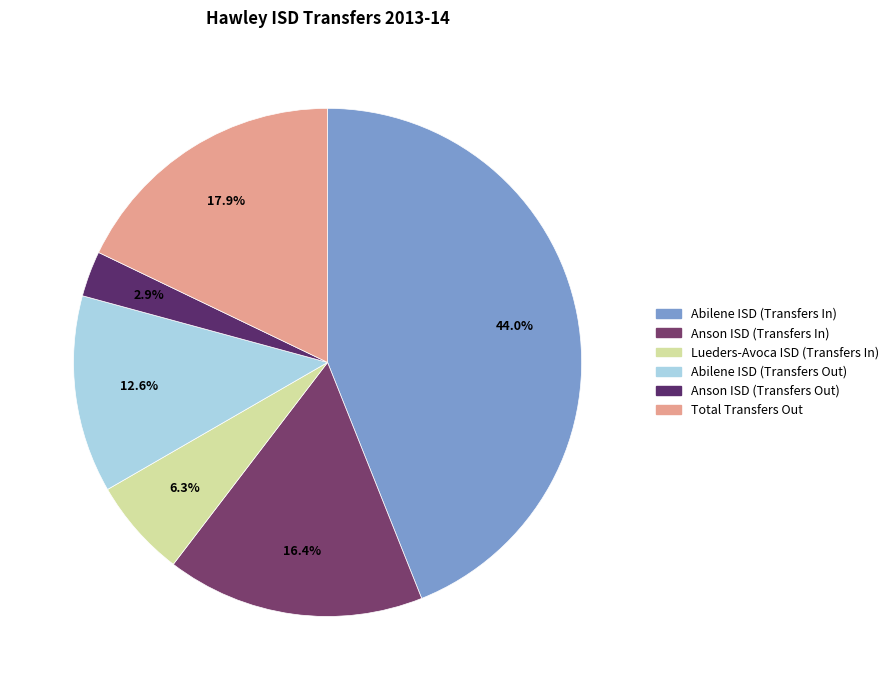

Rank the categories by value from highest to lowest.

Abilene ISD (Transfers In), Total Transfers Out, Anson ISD (Transfers In), Abilene ISD (Transfers Out), Lueders-Avoca ISD (Transfers In), Anson ISD (Transfers Out)